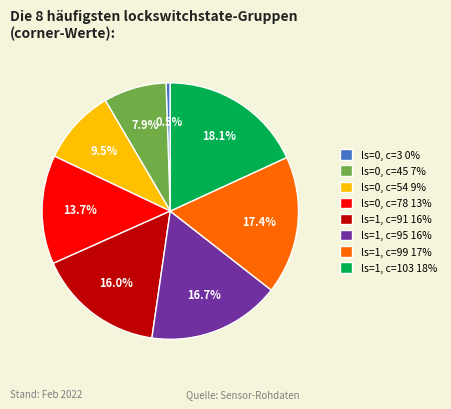

How much of the chart is everything except ls=0, c=3 0%?

99.5%